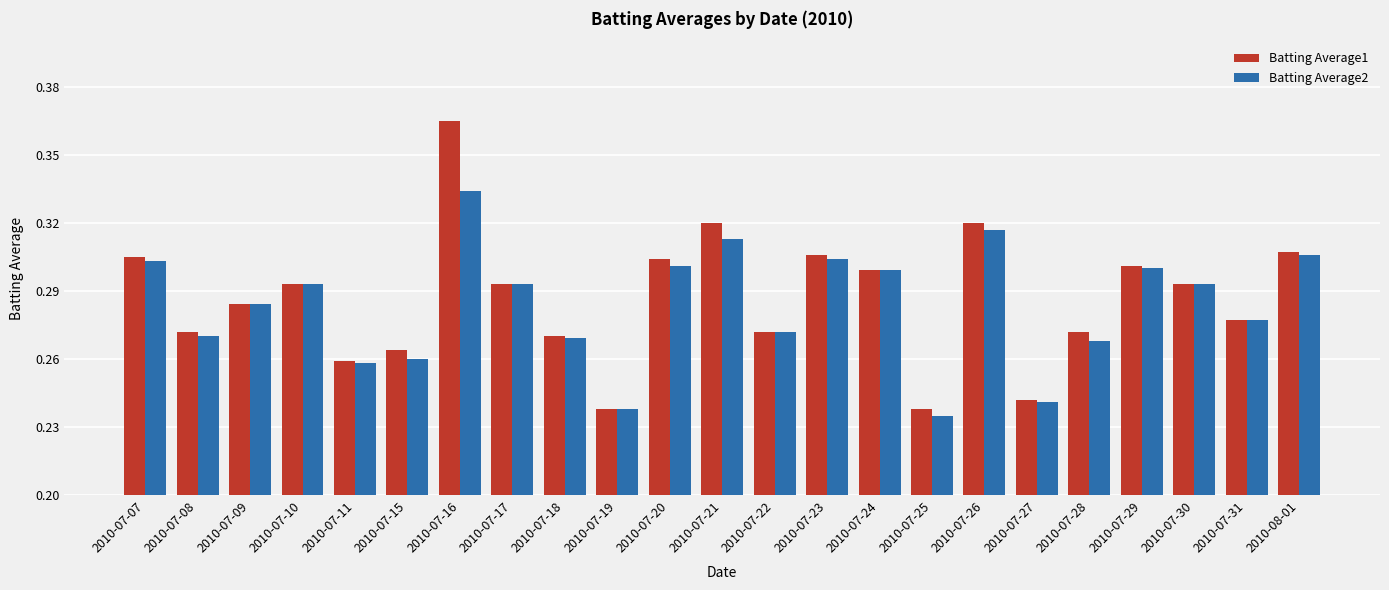

At which label does Batting Average2 reach its minimum?

2010-07-25